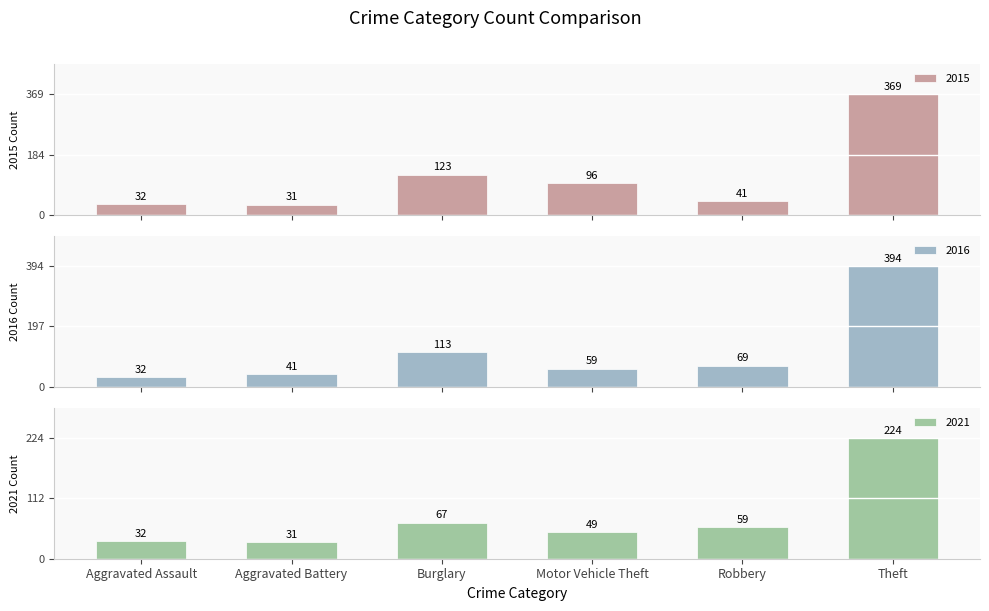

What is the minimum value for 2015?

31